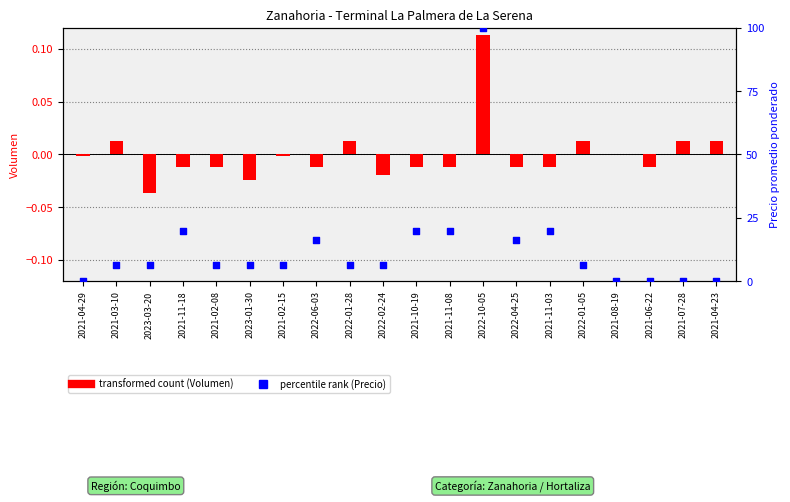

At which category is the sum across all series the highest?

2022-10-05